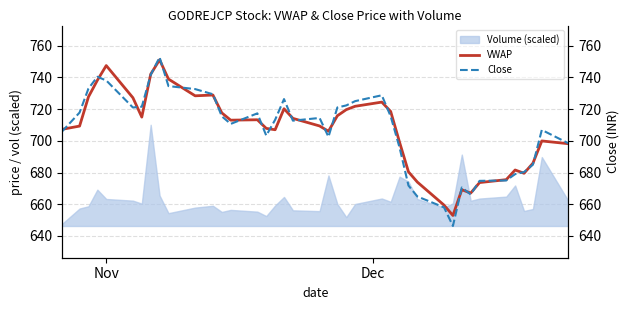

What is the difference between the second highest and second lowest values in the Close series?

83.5